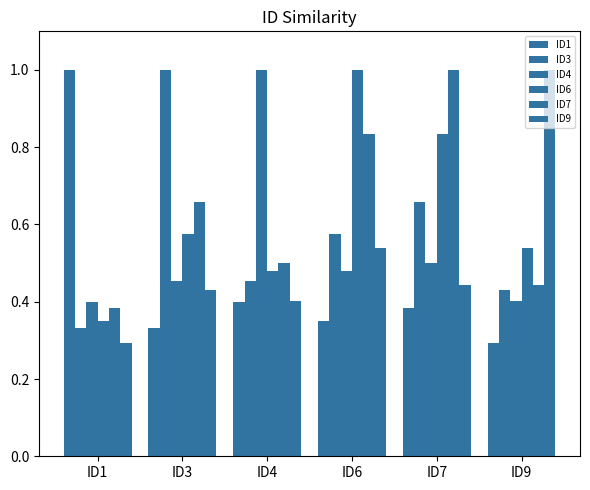

How many bars are there in each group?

6